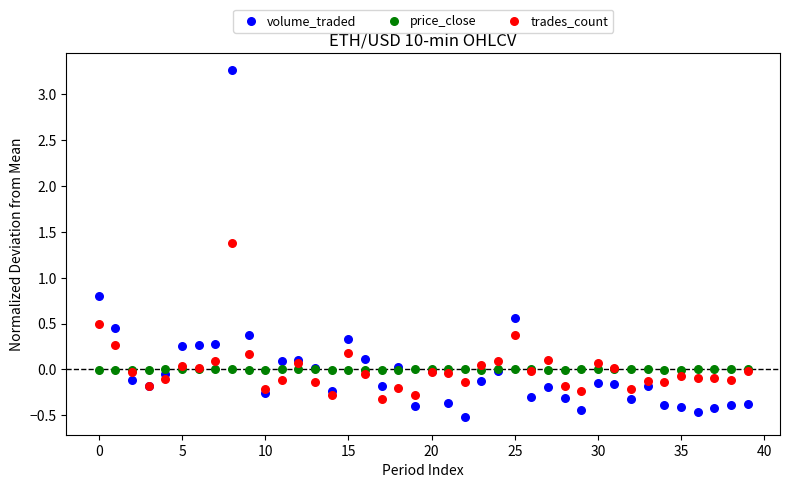

In the volume_traded series, what Y value is closest to 1?

0.8